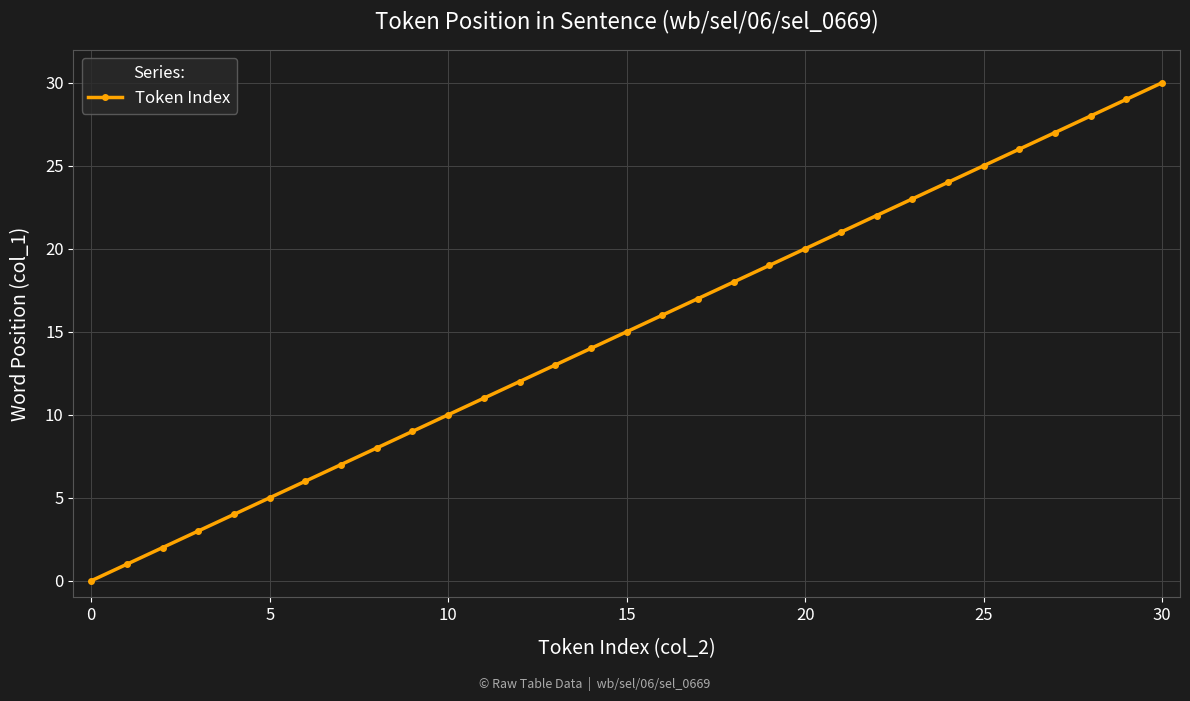

What is the maximum value shown in the chart?

30